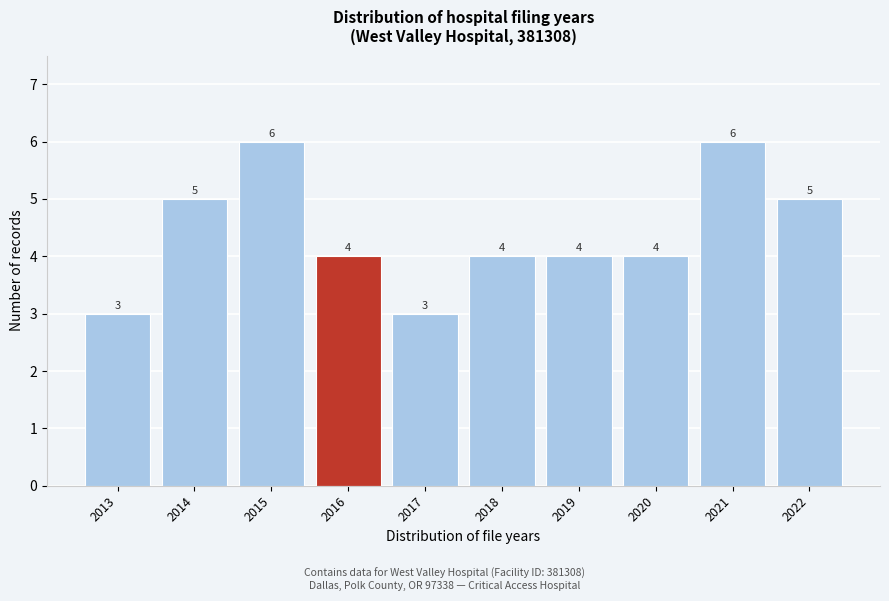

Reading left to right, what are all the values shown in this chart?

2013=3	2014=5	2015=6	2016=4	2017=3	2018=4	2019=4	2020=4	2021=6	2022=5